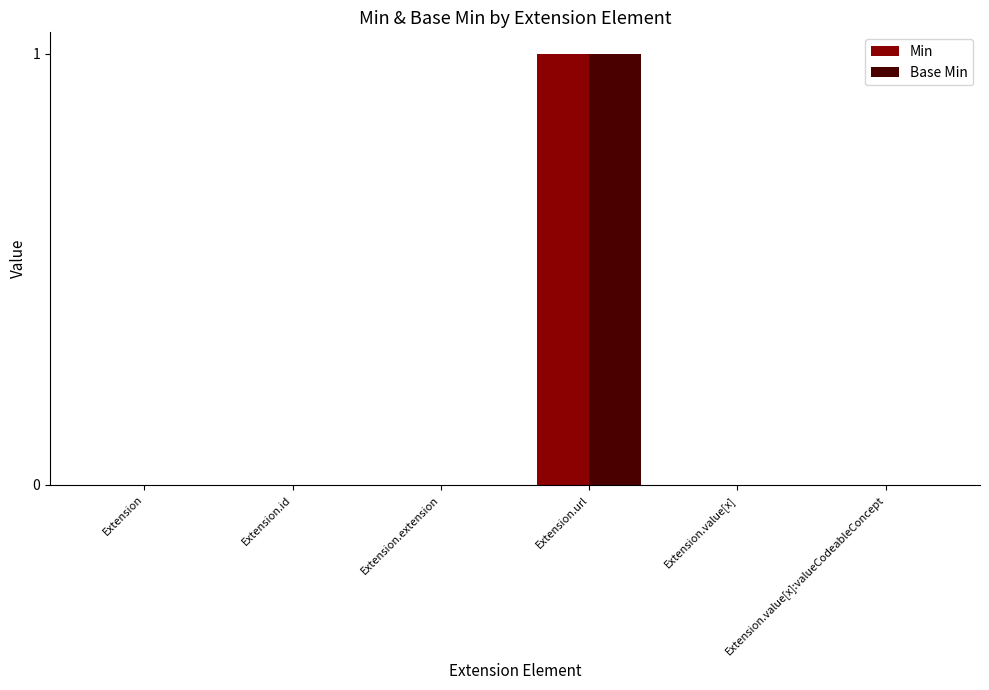

Are the bars horizontal?

No